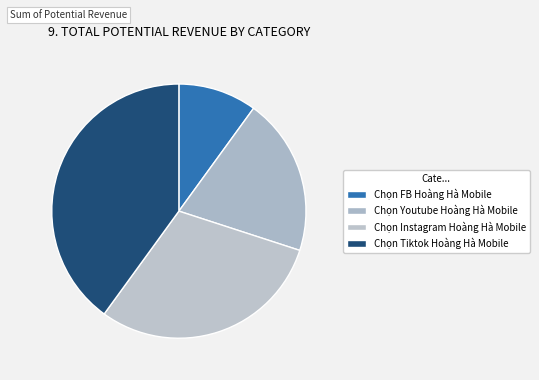

To the nearest percent, what portion does Chọn Tiktok Hoàng Hà Mobile represent?

40%